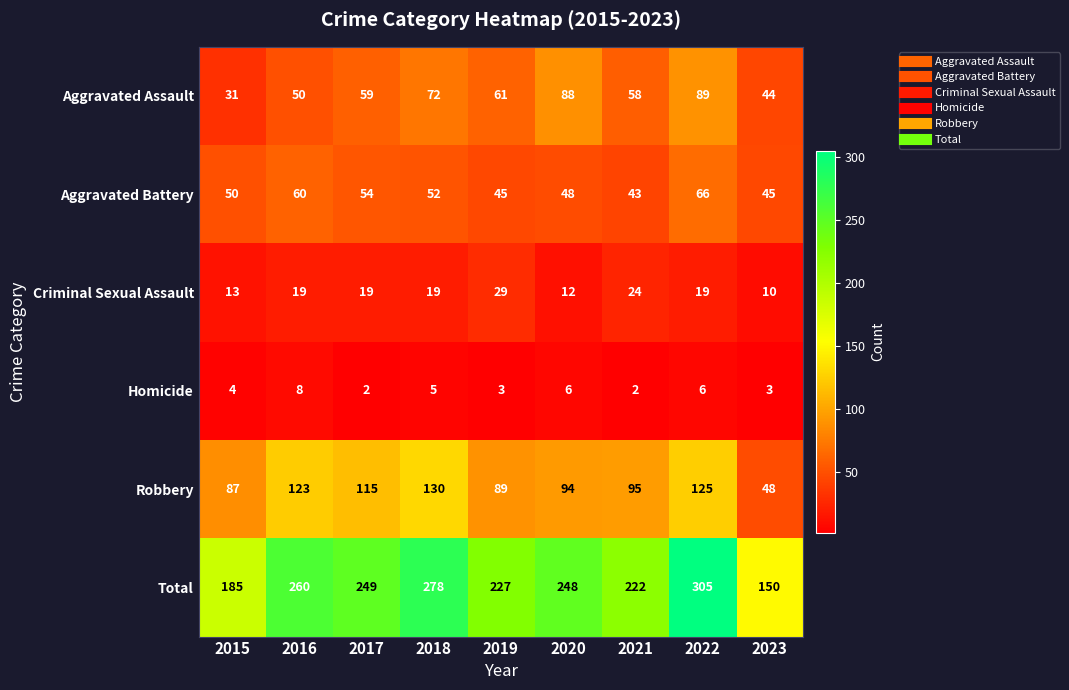

Between 2019 and 2021, which series saw the biggest shift?

Robbery